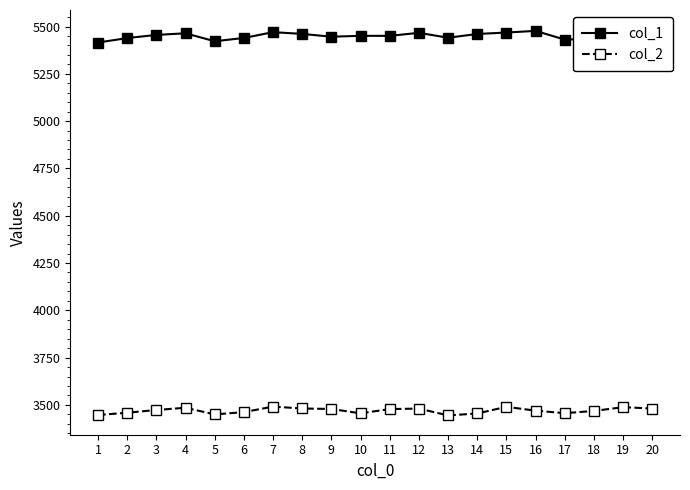

What is the minimum value shown in the chart?

3444.4